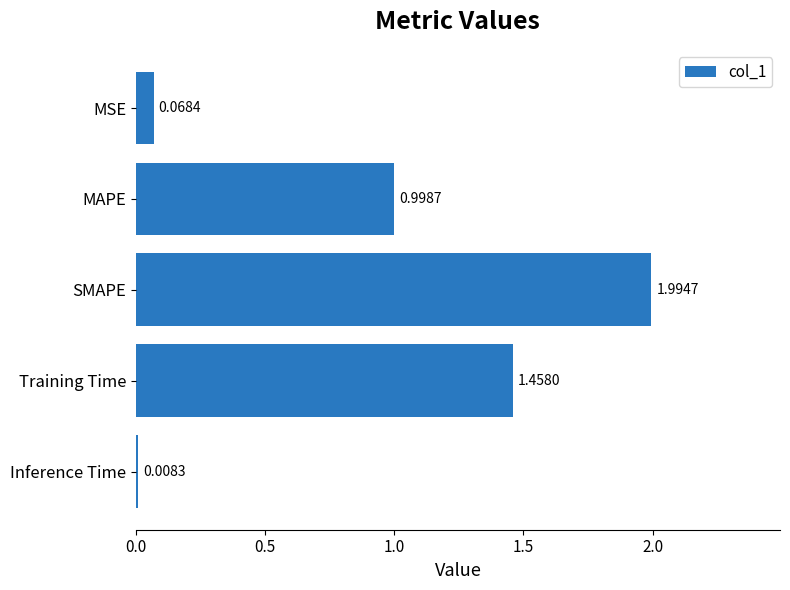

What is the change in value from MAPE to Training Time?

+0.5